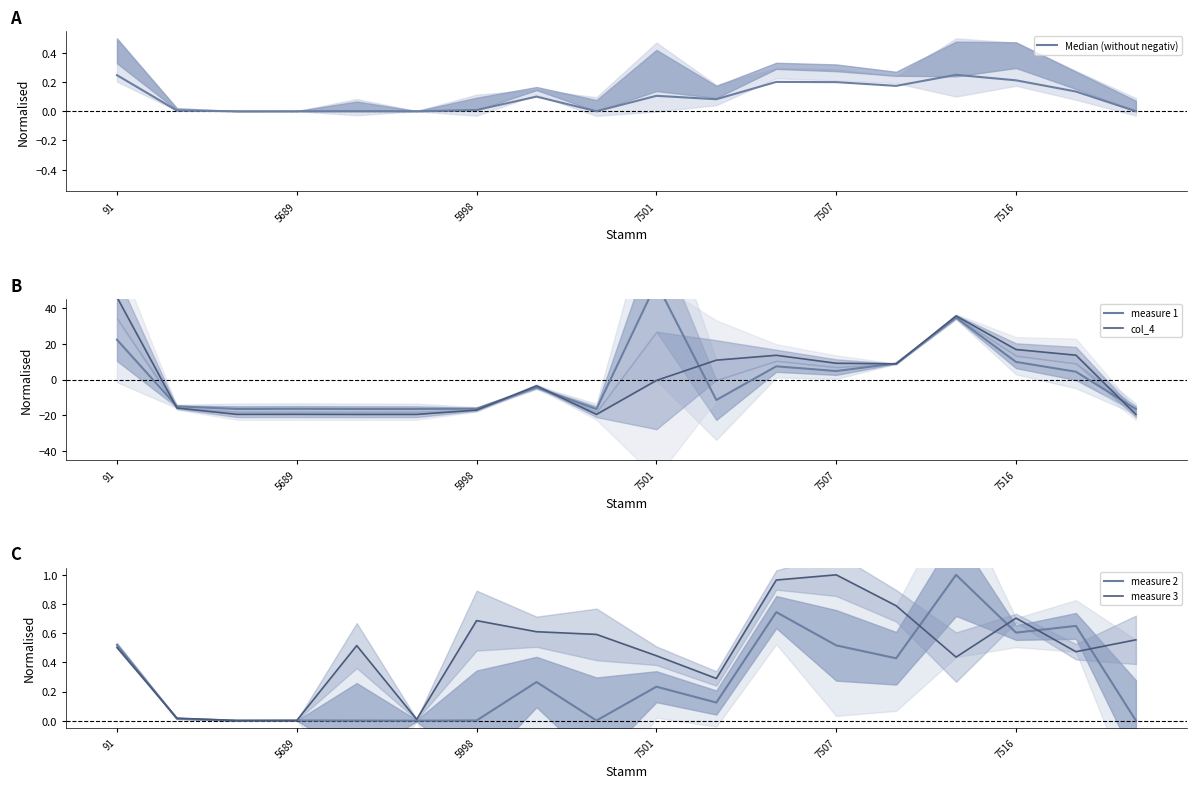

True or false: measure 2 has a value of 0.1 at 91.

False